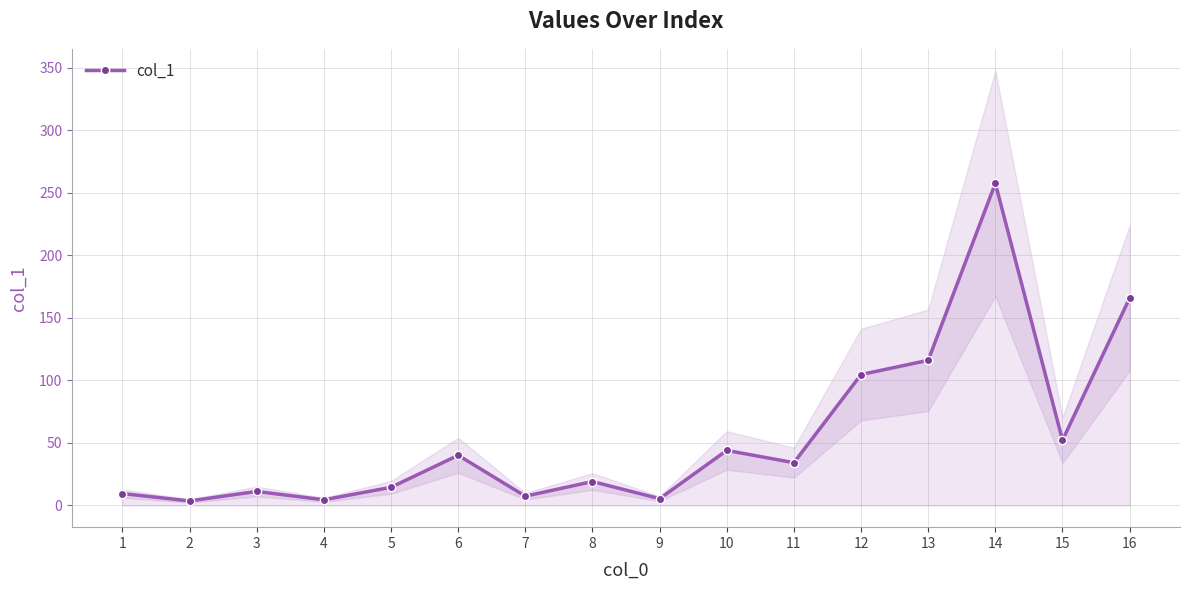

Where does the data first go above 34?

6